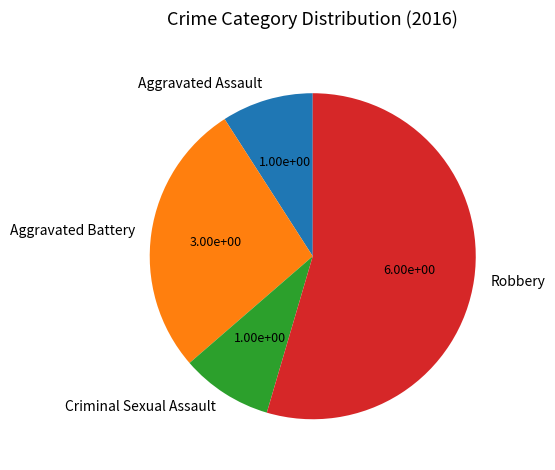

Do Criminal Sexual Assault and Aggravated Battery together represent more than half of the pie?

No